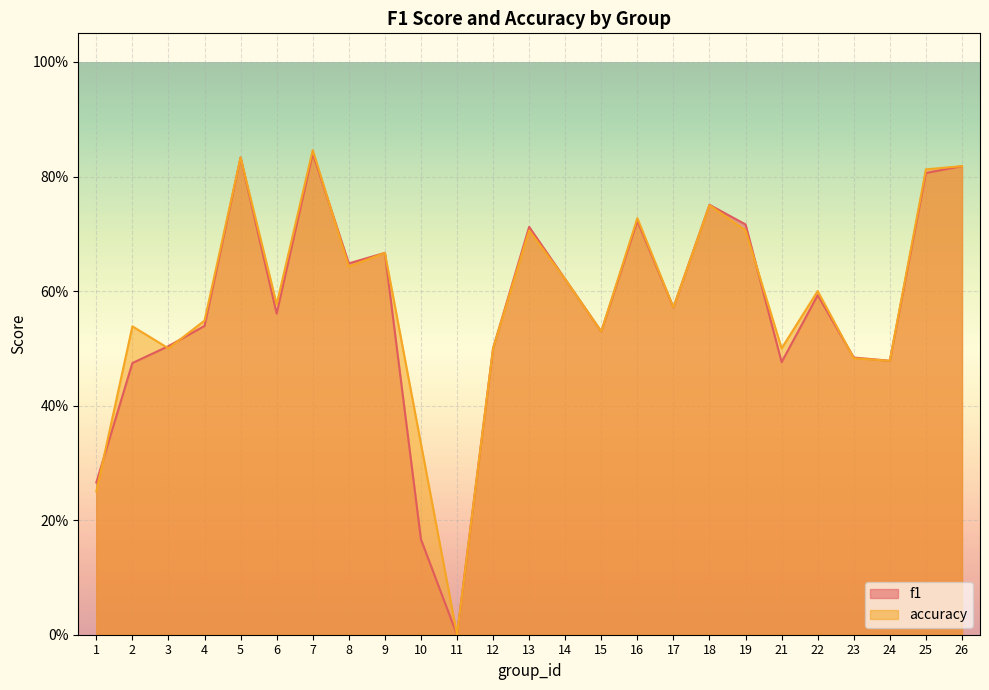

Rank the series at 12 from lowest to highest value.

f1, accuracy